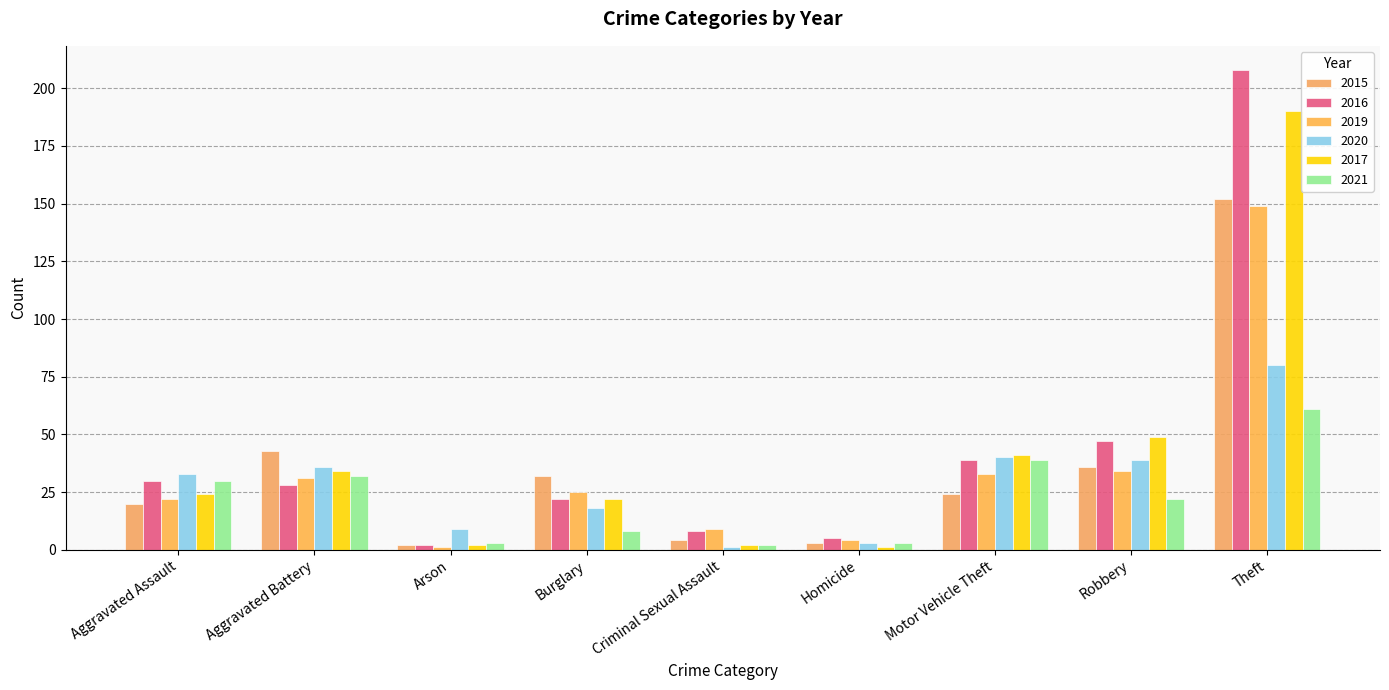

How many categories are shown in the chart?

9